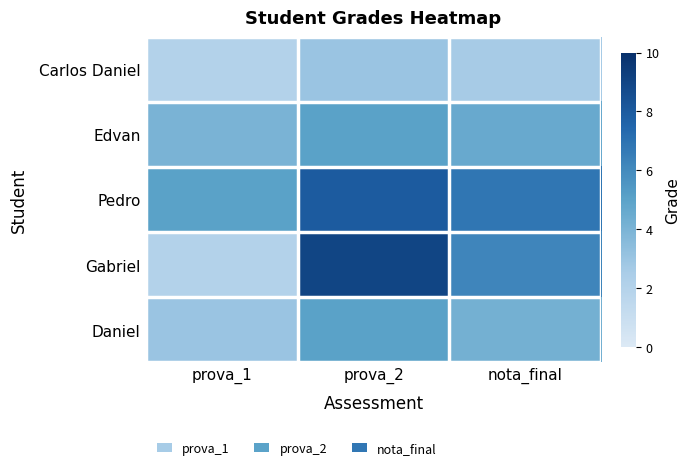

Reading left to right, extract all data points from this chart.

Carlos Daniel: prova_1=2.0	prova_2=3.0	nota_final=2.6
Edvan: prova_1=4.0	prova_2=5.0	nota_final=4.6
Pedro: prova_1=5.0	prova_2=8.0	nota_final=6.8
Gabriel: prova_1=2.0	prova_2=9.0	nota_final=6.2
Daniel: prova_1=3.0	prova_2=5.0	nota_final=4.2